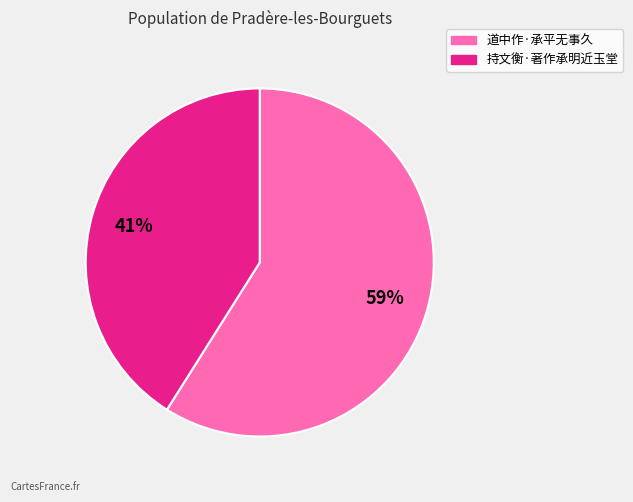

Does any single category account for the majority?

Yes